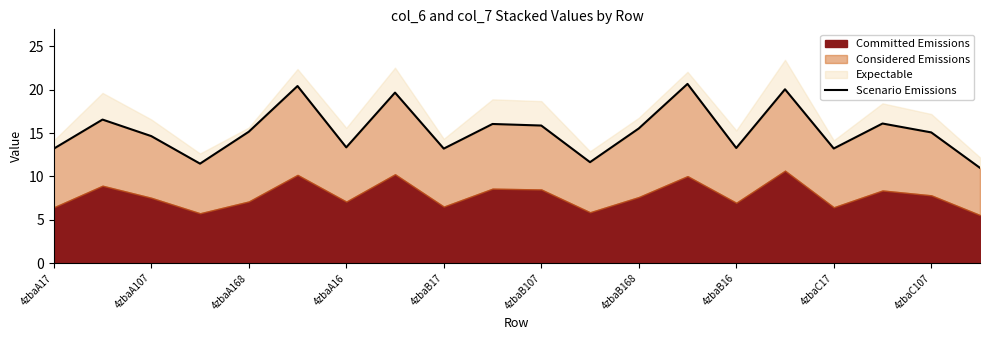

The chart shows a value of 9.0 at 4zbaC17. True or false?

False